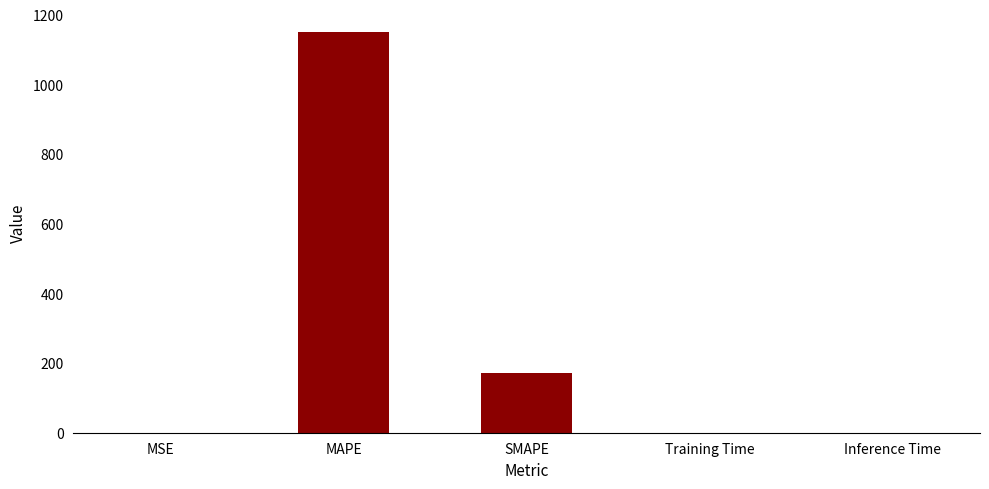

Is it true that the value at MAPE is 483.3?

False